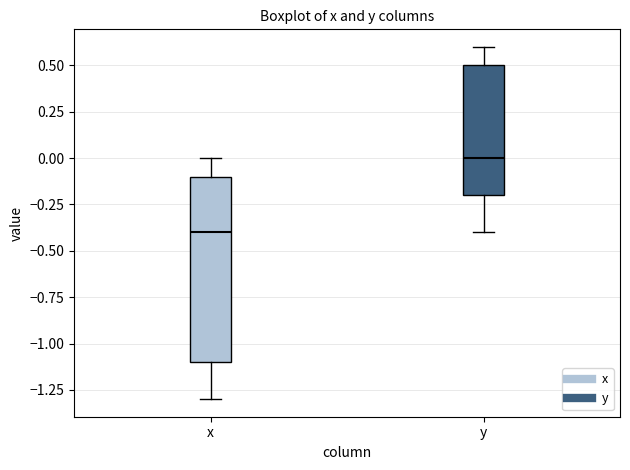

Where does the upper whisker of the box for x end on the y-axis? The values are not printed on the chart, so give them approximately, as read against the axis.

0.0